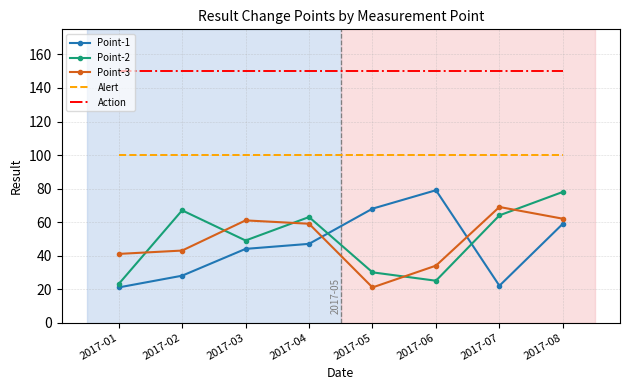

What is the difference between the maximum and second lowest values in the Point-3 series?

35